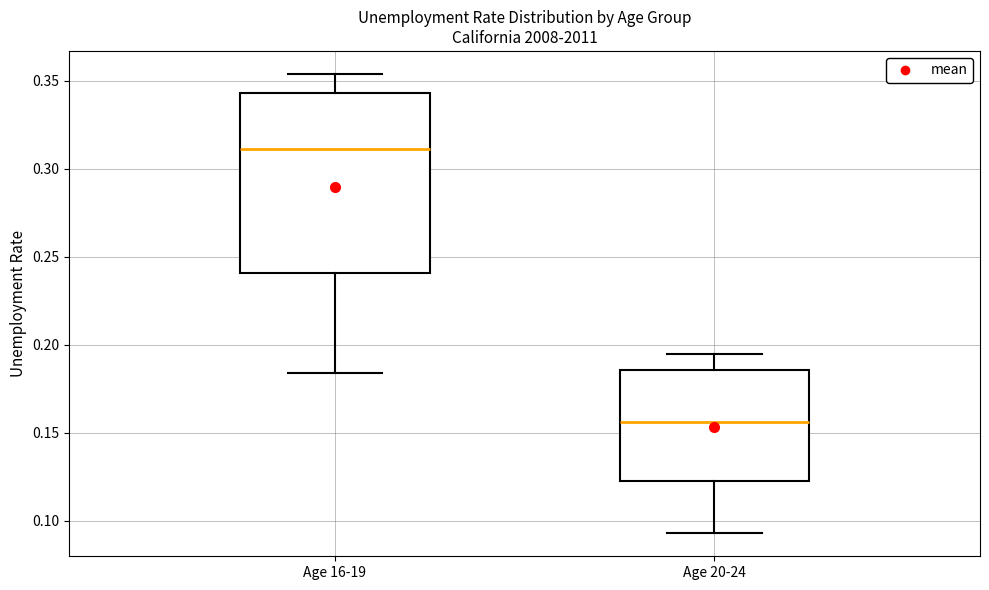

Reading left to right, read every box against the y-axis: the position of its median line, the range the box covers, and the ends of its whiskers. The values are not printed on the chart, so give them approximately, as read against the axis.

Age 16-19: median 0.310, box 0.240 to 0.345, whiskers 0.185 to 0.355
Age 20-24: median 0.155, box 0.125 to 0.185, whiskers 0.095 to 0.195